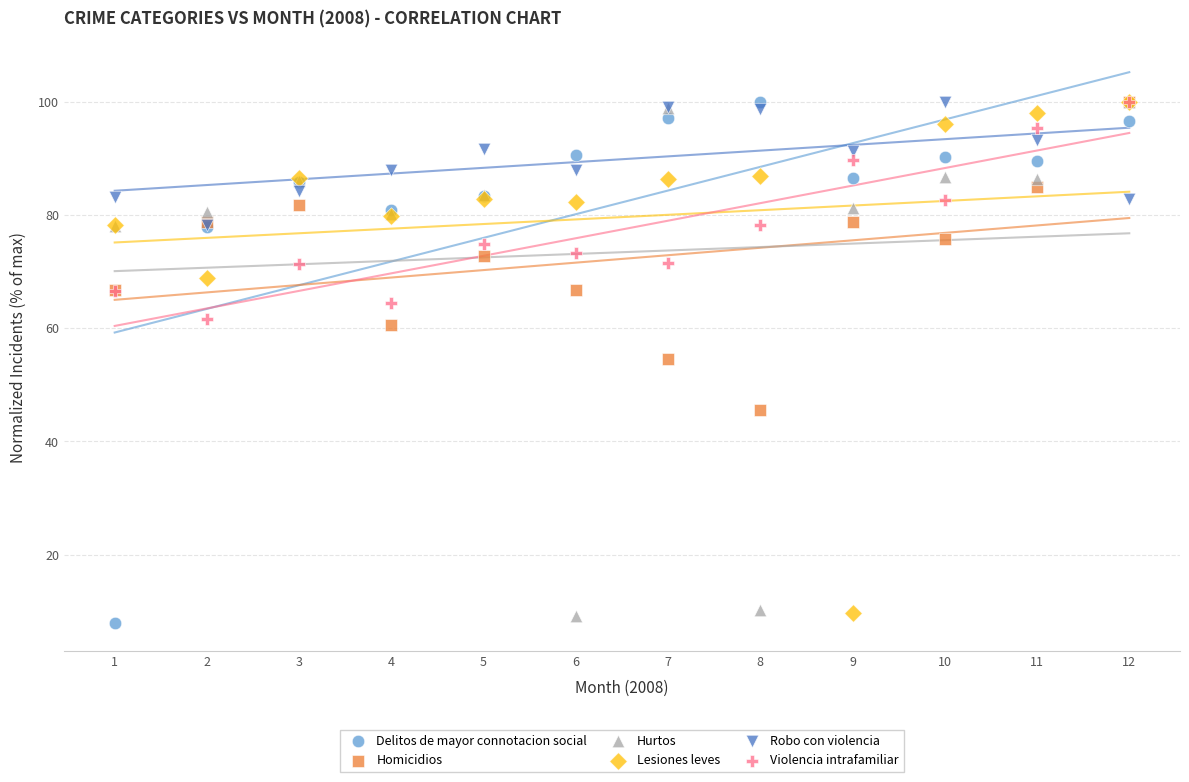

In the Delitos de mayor connotacion social series, what Y value is closest to 53?

77.9